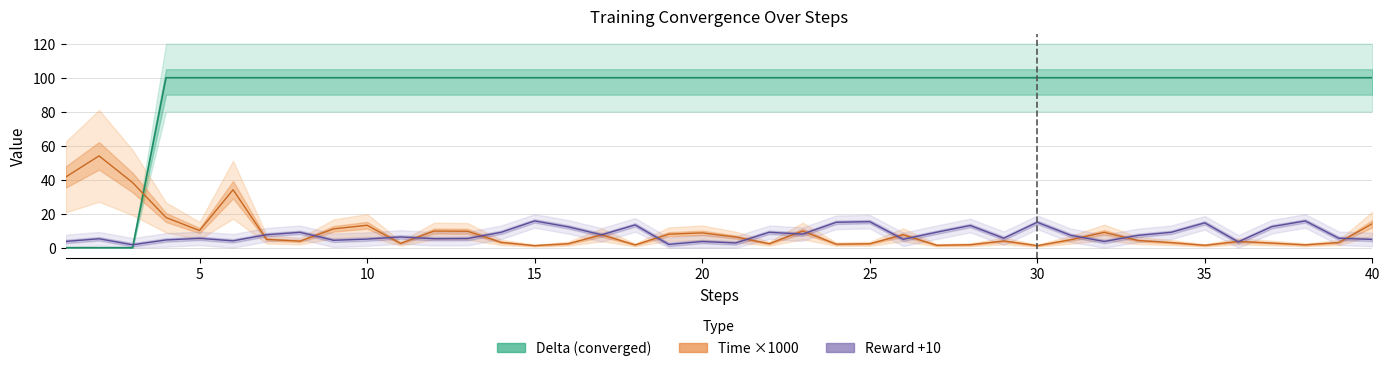

The value of delta at 7 is 143.3. True or false?

False